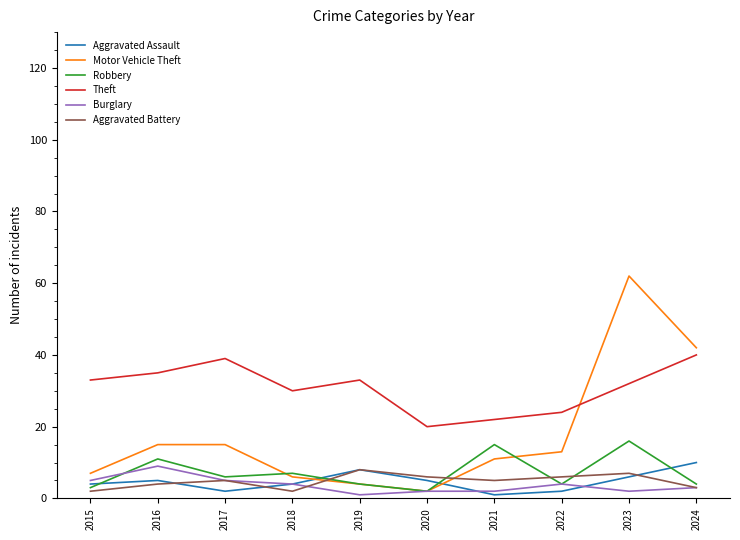

The value of Theft at 2024 is 40. True or false?

True